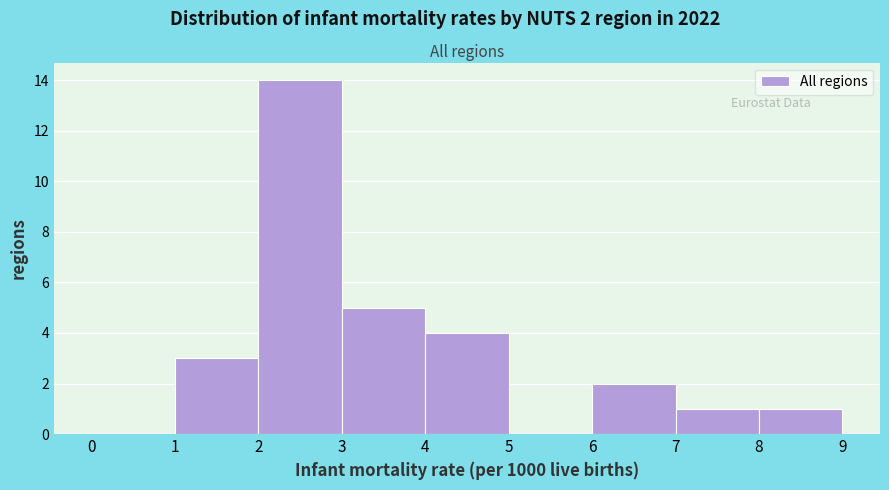

Over which range of the x-axis is the bar tallest?

2 to 3